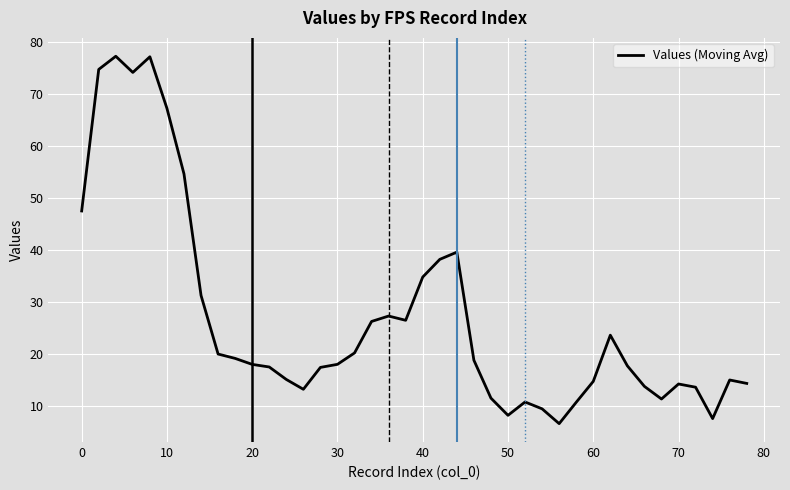

What is the minimum value shown in the chart?

6.6